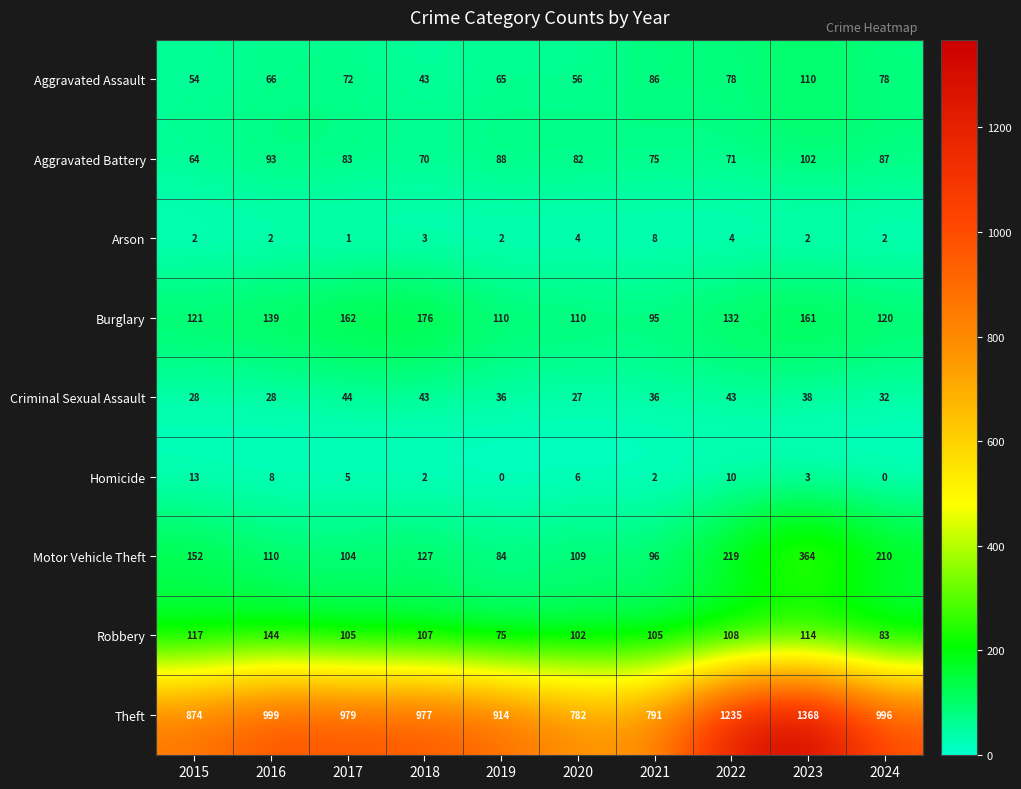

List the series in order of their peak value, highest first.

Theft, Motor Vehicle Theft, Burglary, Robbery, Aggravated Assault, Aggravated Battery, Criminal Sexual Assault, Homicide, Arson